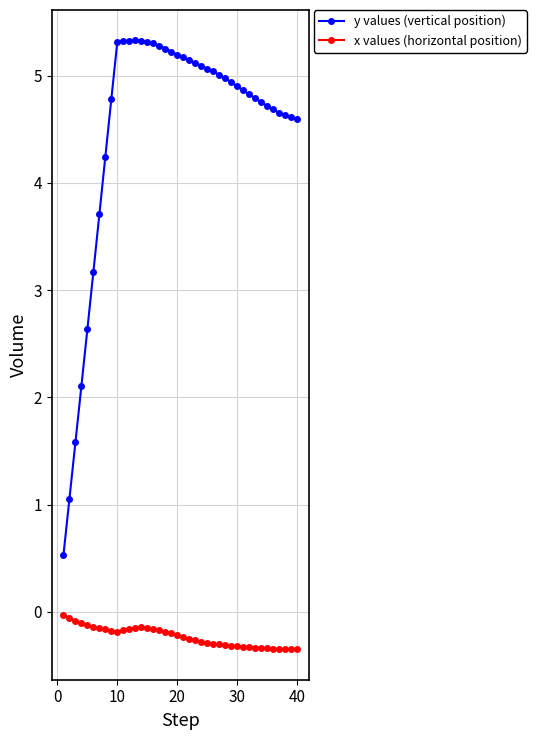

Does the chart display data point markers on the line(s)?

Yes